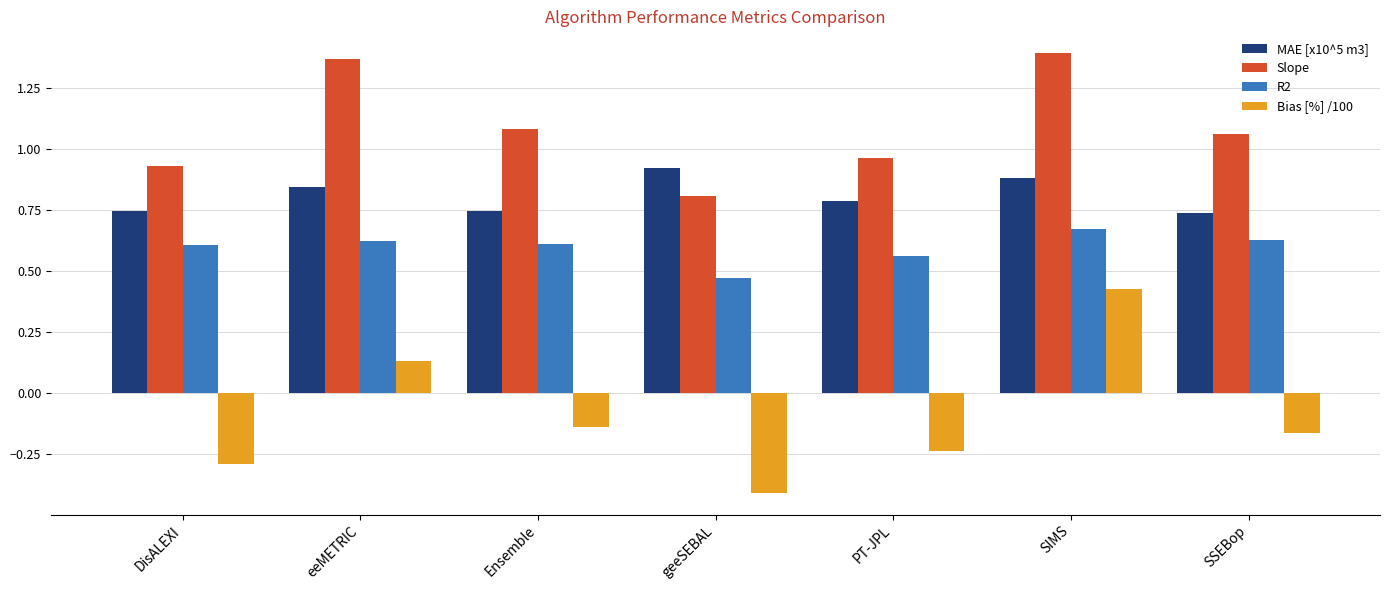

Rank the series at DisALEXI from lowest to highest value.

Bias [%] /100, R2, MAE [x10^5 m3], Slope